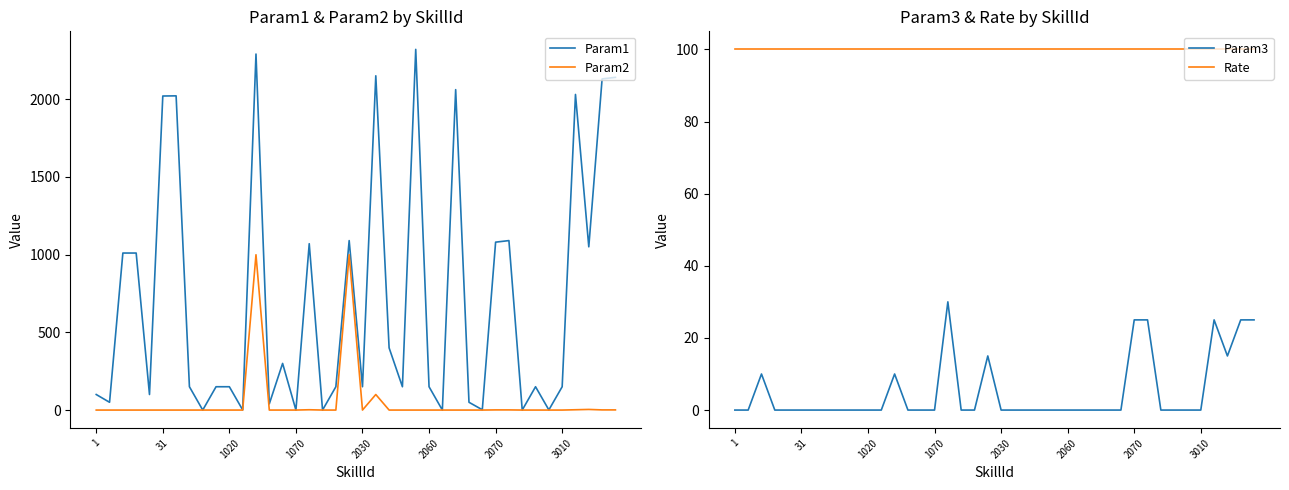

At which category does Param2 reach its first local peak?

12